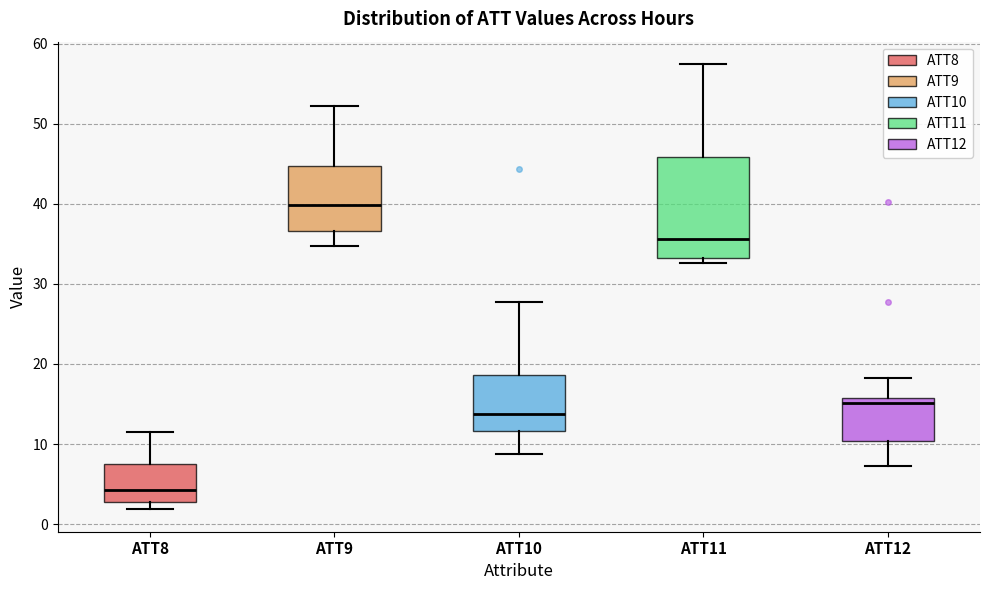

Which box's median line is the highest?

ATT9